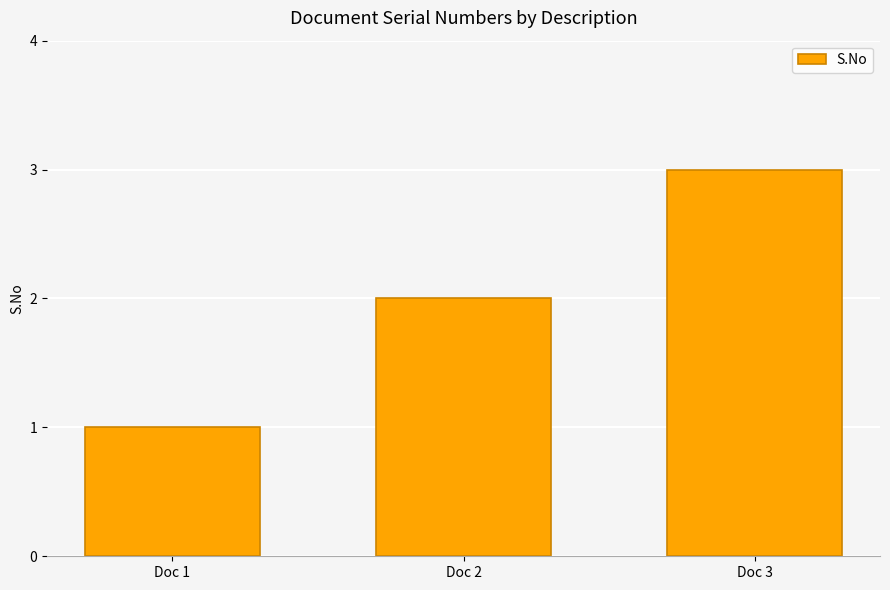

List the labels in order of value, smallest first.

Doc 1, Doc 2, Doc 3